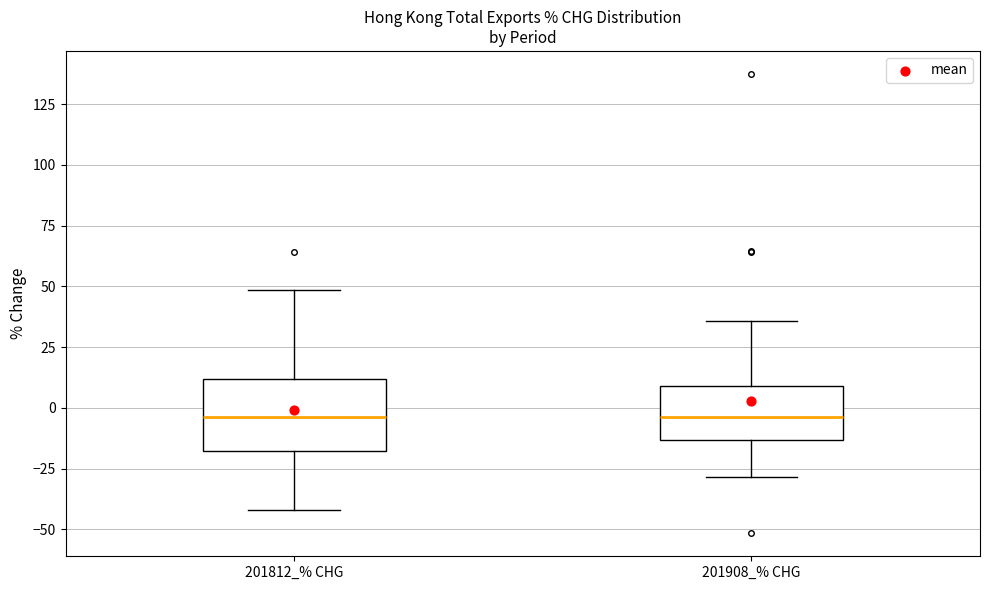

Reading left to right, transcribe this box plot: for each box, give where its median line is, the range the box spans, and where its two whiskers end, as read against the y-axis. The values are not printed on the chart, so give them approximately, as read against the axis.

201812_% CHG: median -5, box -20 to 10, whiskers -40 to 50
201908_% CHG: median -5, box -15 to 10, whiskers -30 to 35